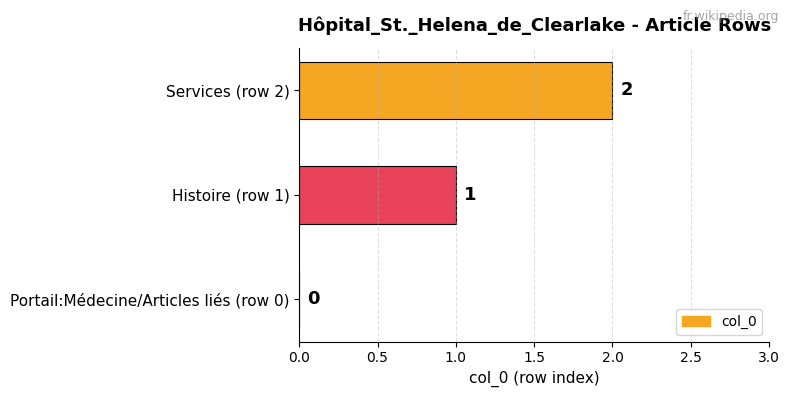

The chart shows a value of 1 at Histoire (row 1). True or false?

True